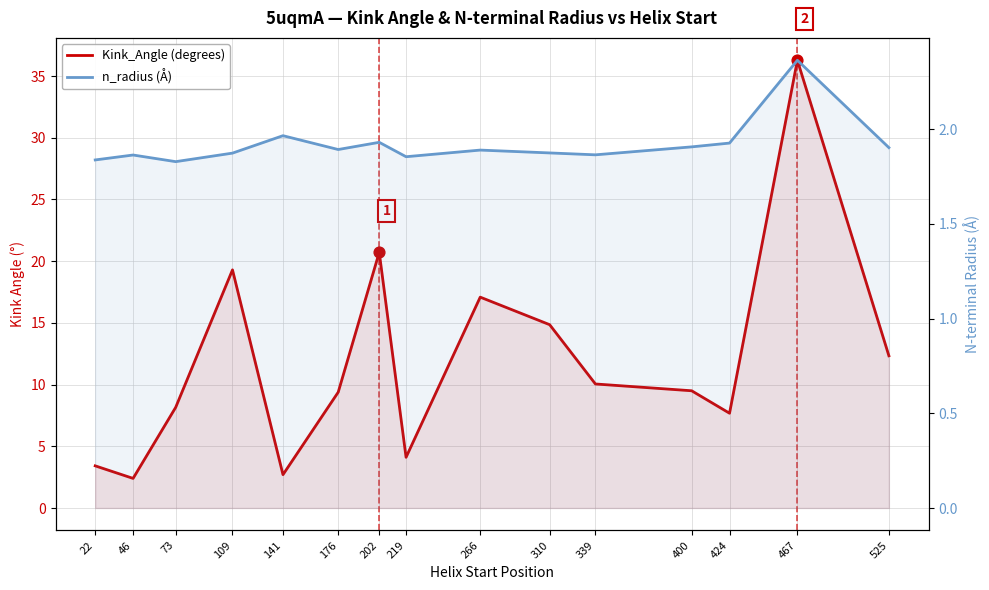

Is the value of n_radius (Å) at 467 greater than the value of Kink_Angle (degrees) at 467?

No